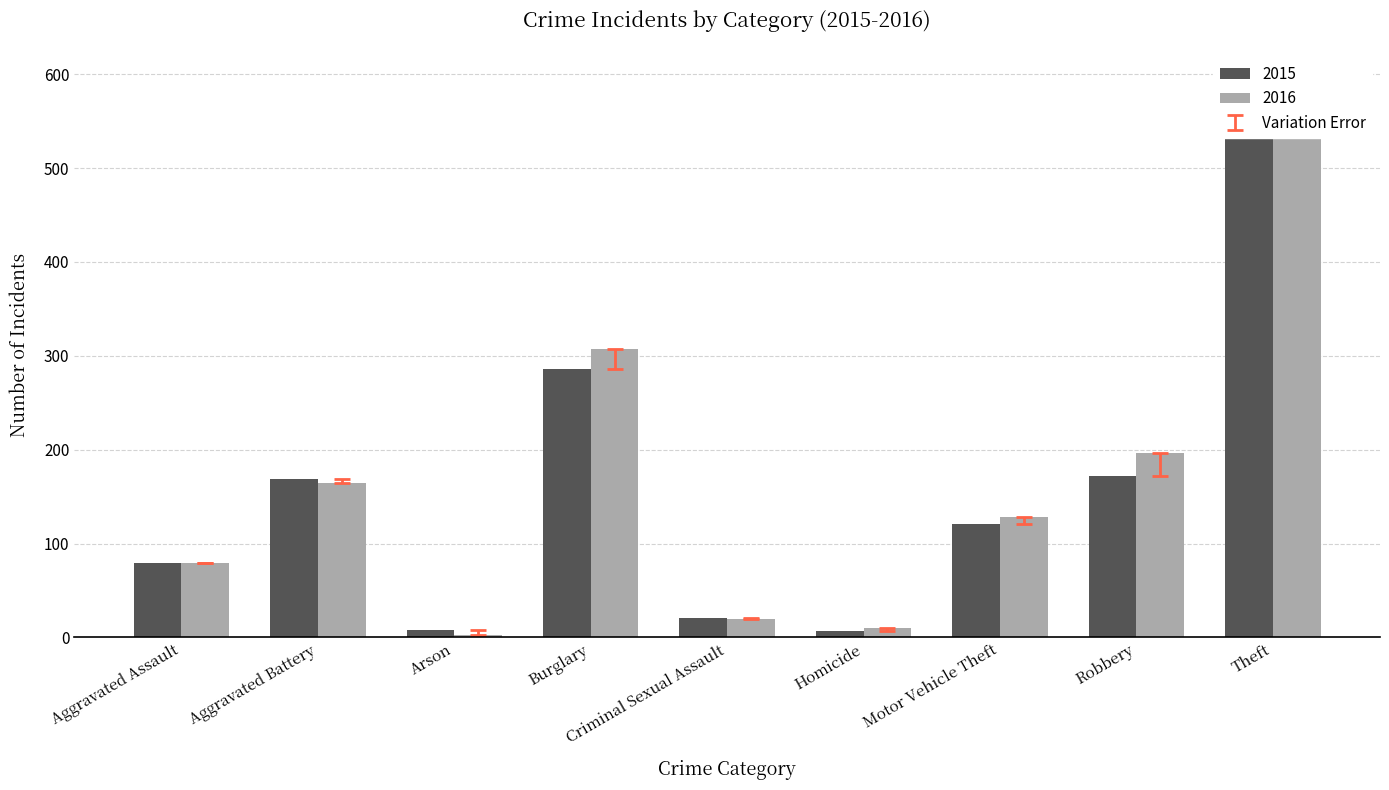

At Criminal Sexual Assault, list the series in order from smallest to largest.

2016, 2015